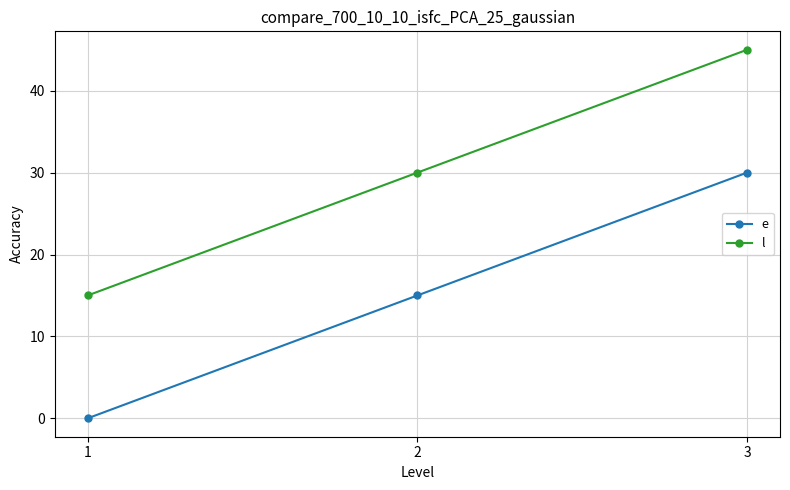

What is the maximum value for e?

30